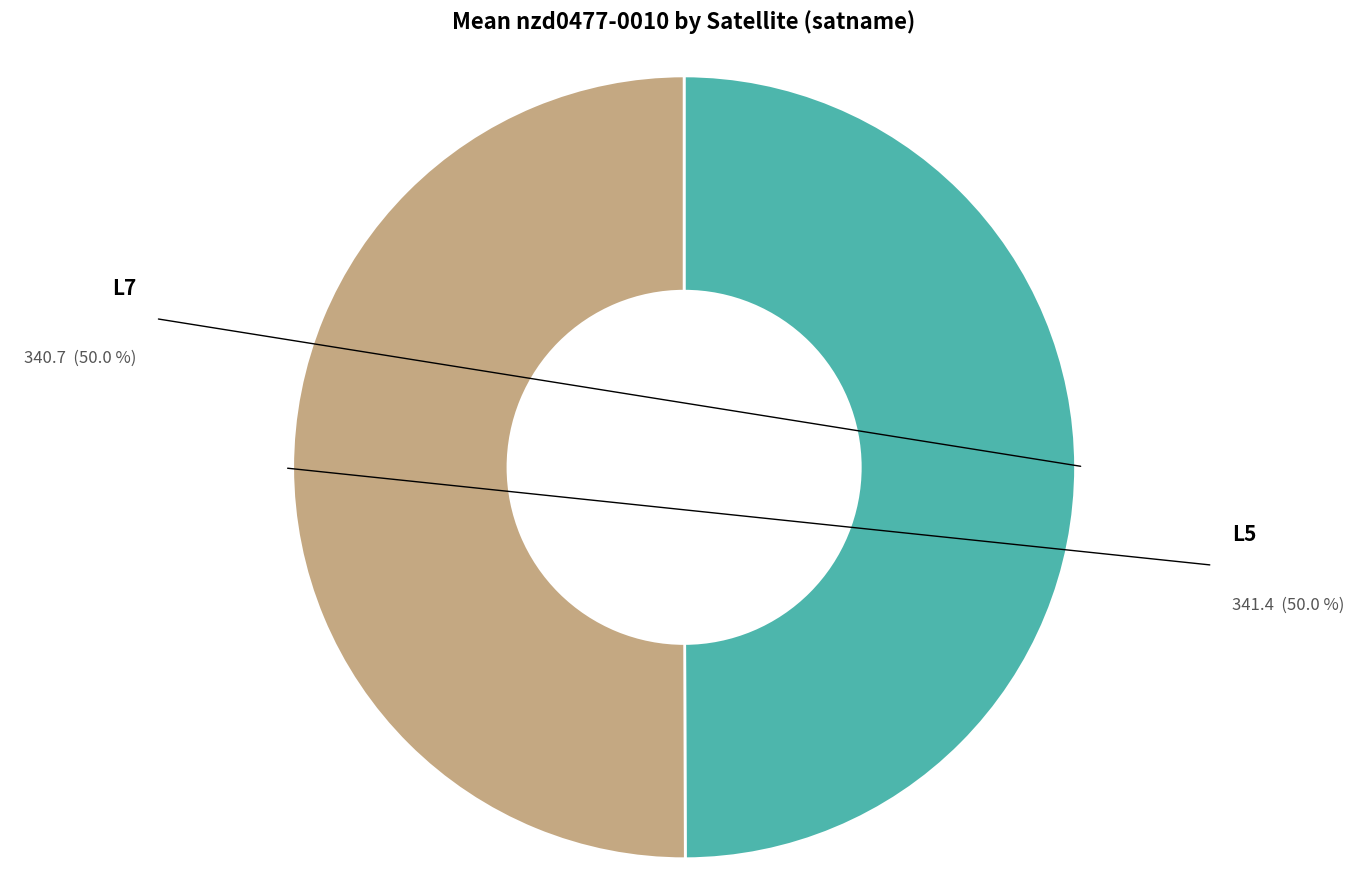

How many slices are in this pie chart?

2